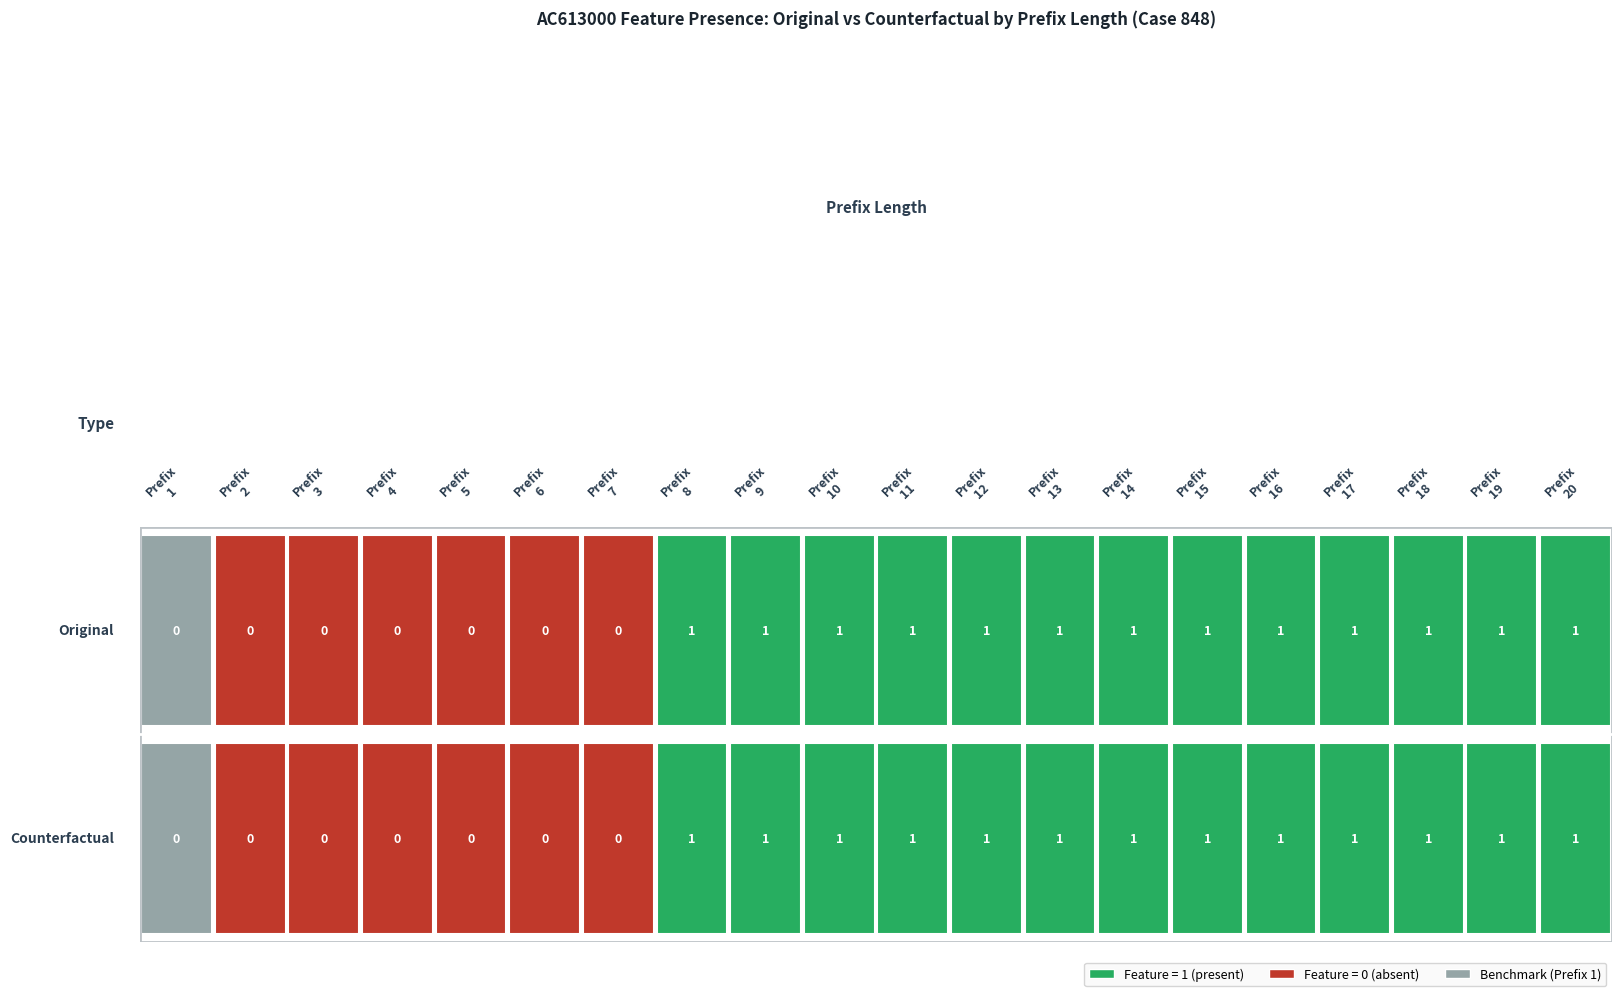

At which label is Counterfactual closest to 0?

1